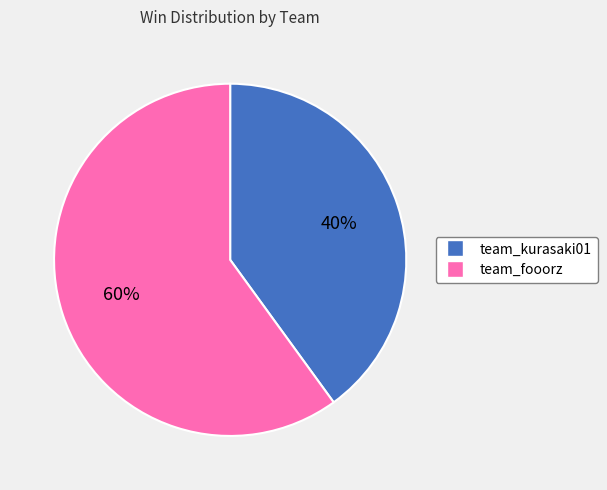

To the nearest percent, what portion does team_fooorz represent?

60%